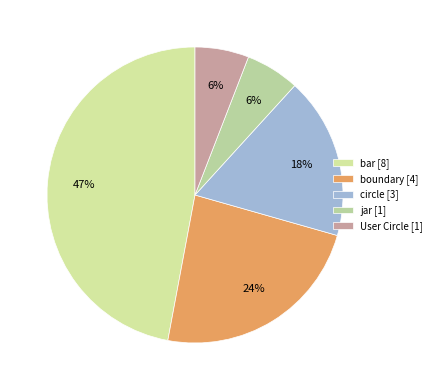

How many slices are in this pie chart?

5